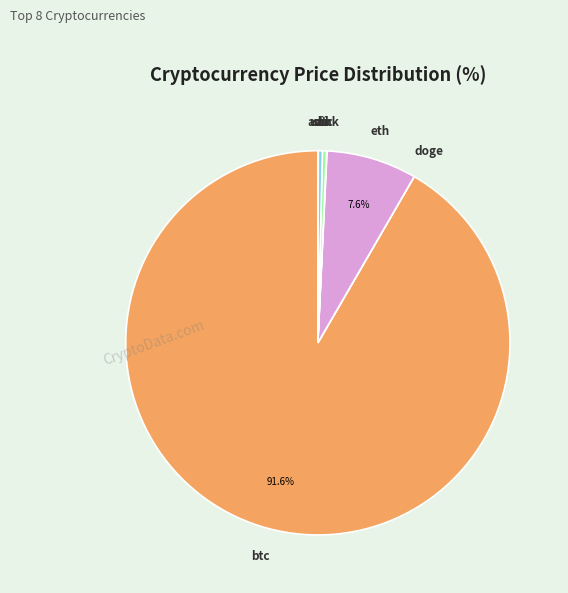

Which slice is the largest?

btc